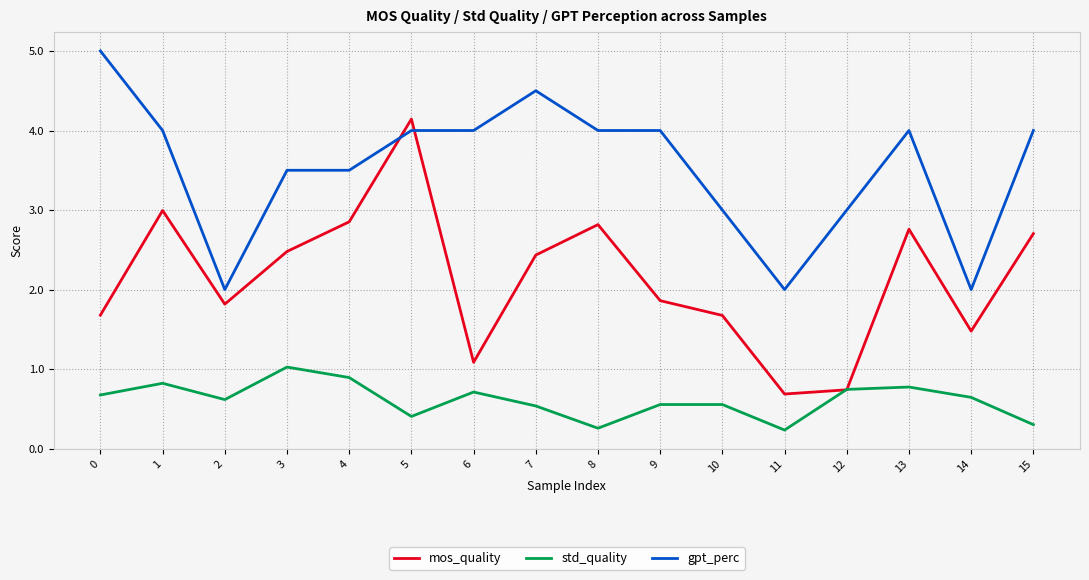

What is the approximate value of gpt_perc at 14?

2.0